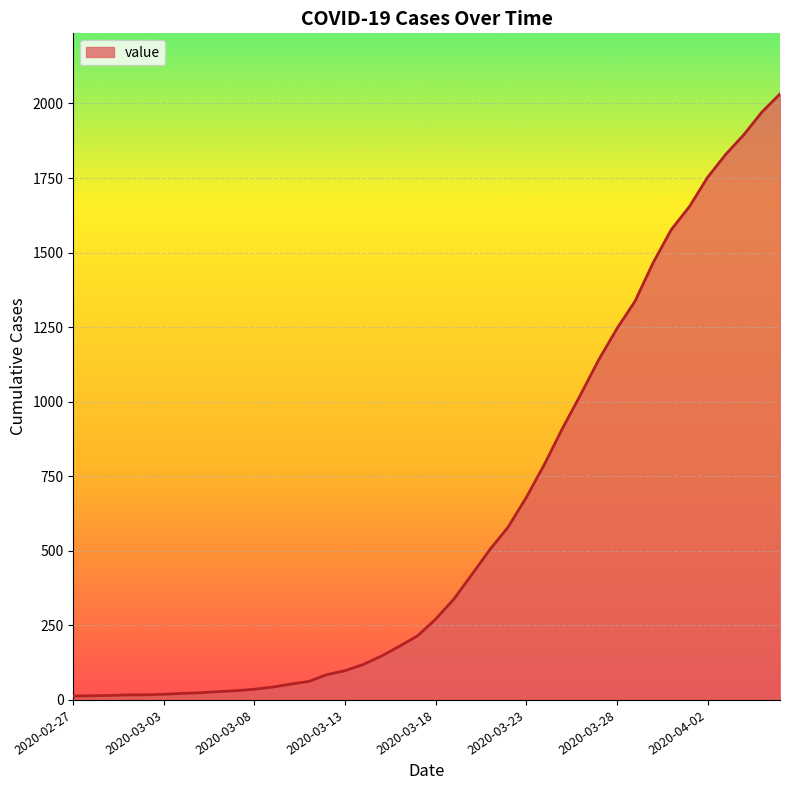

How many categories are shown in the chart?

40